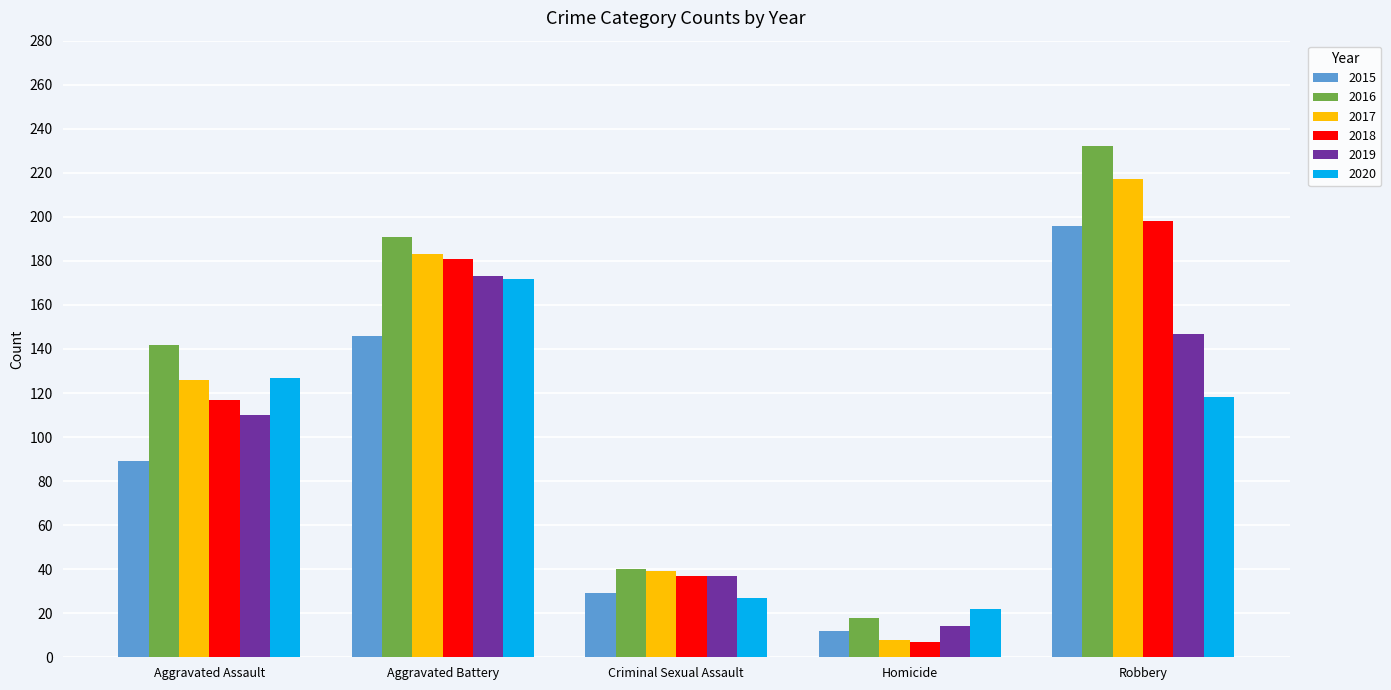

What is the average value of the 2020 series?

93